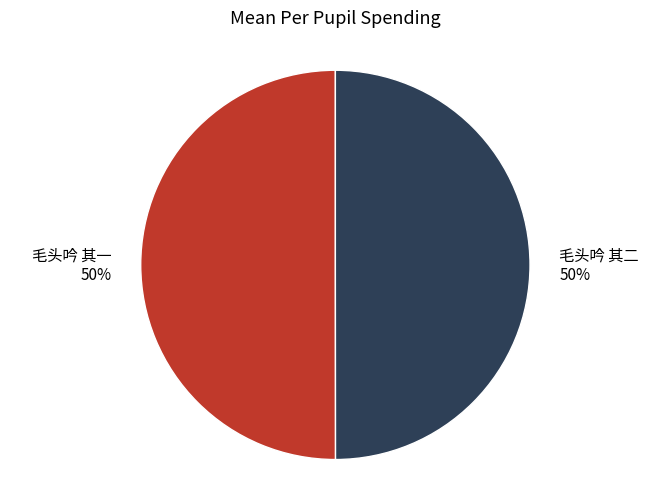

The 毛头吟 其二 slice represents 37% of the pie. True or false?

False